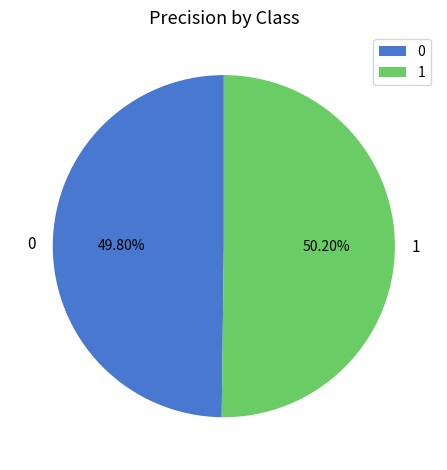

True or false: 0 accounts for 62% of the total.

False